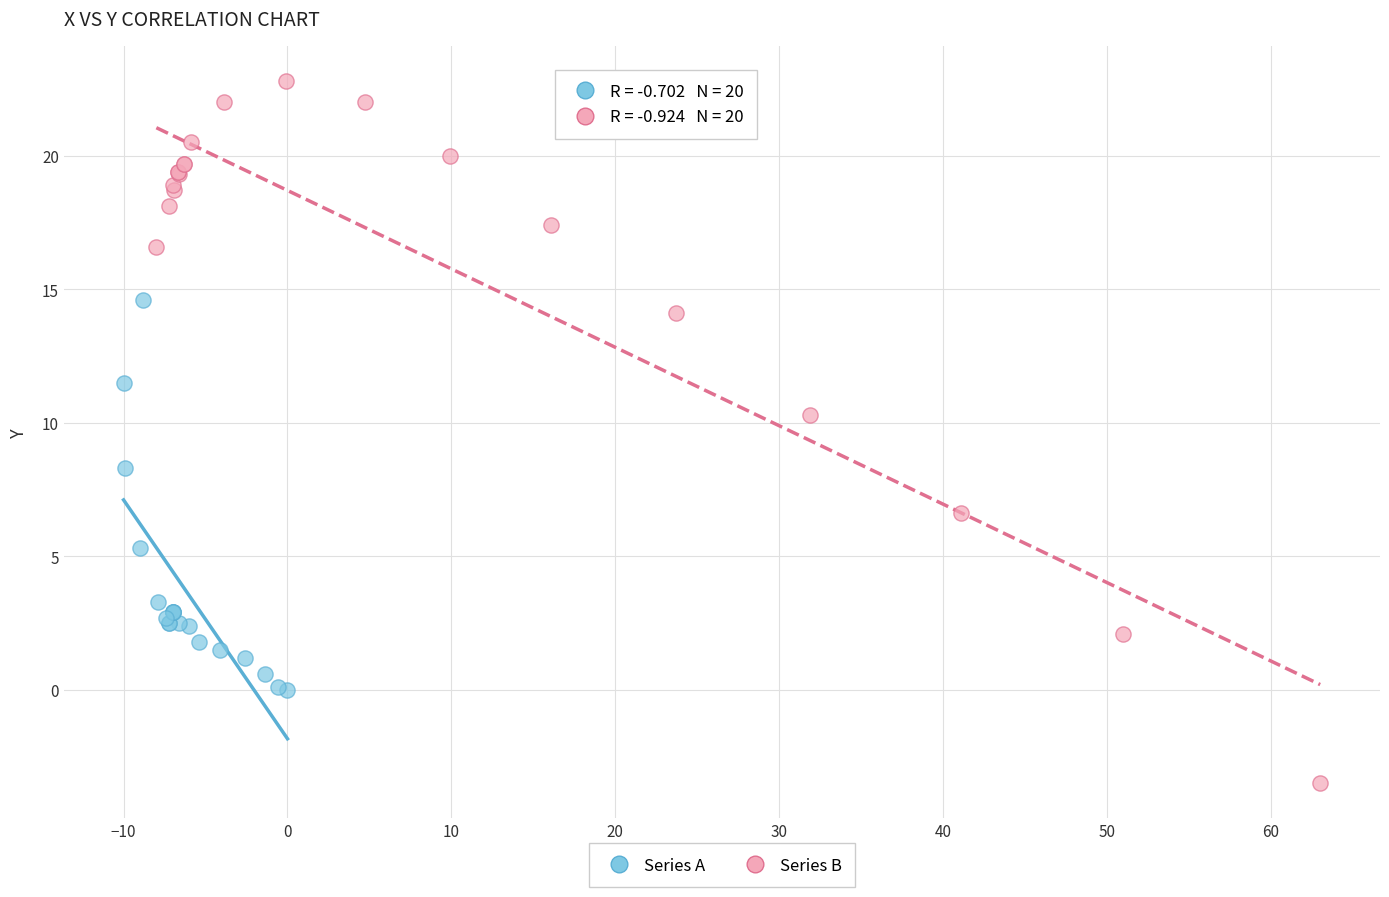

Which series has the largest Y range (max minus min)?

Series B